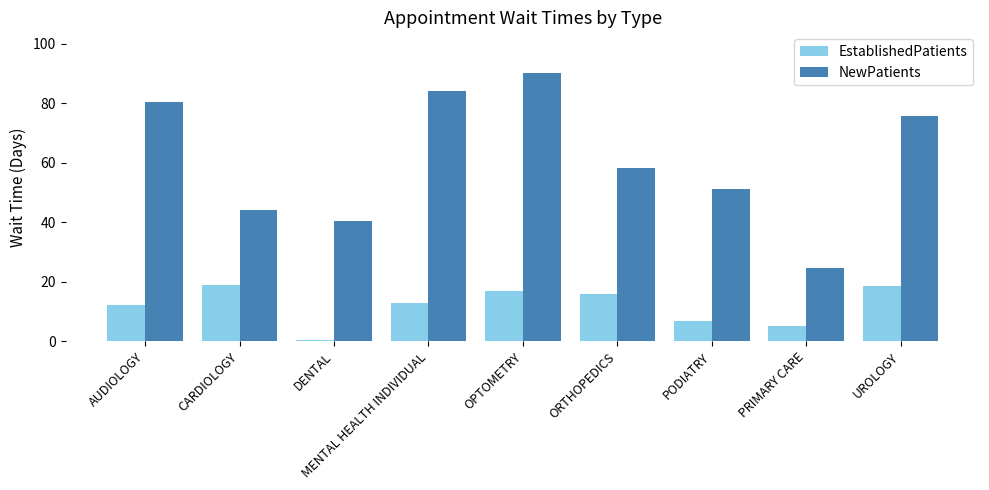

What is the total value across all series at CARDIOLOGY?

62.8